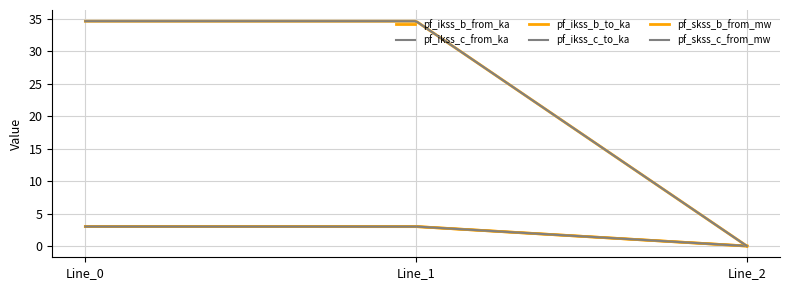

What is the average value of the pf_ikss_b_to_ka series?

2.0